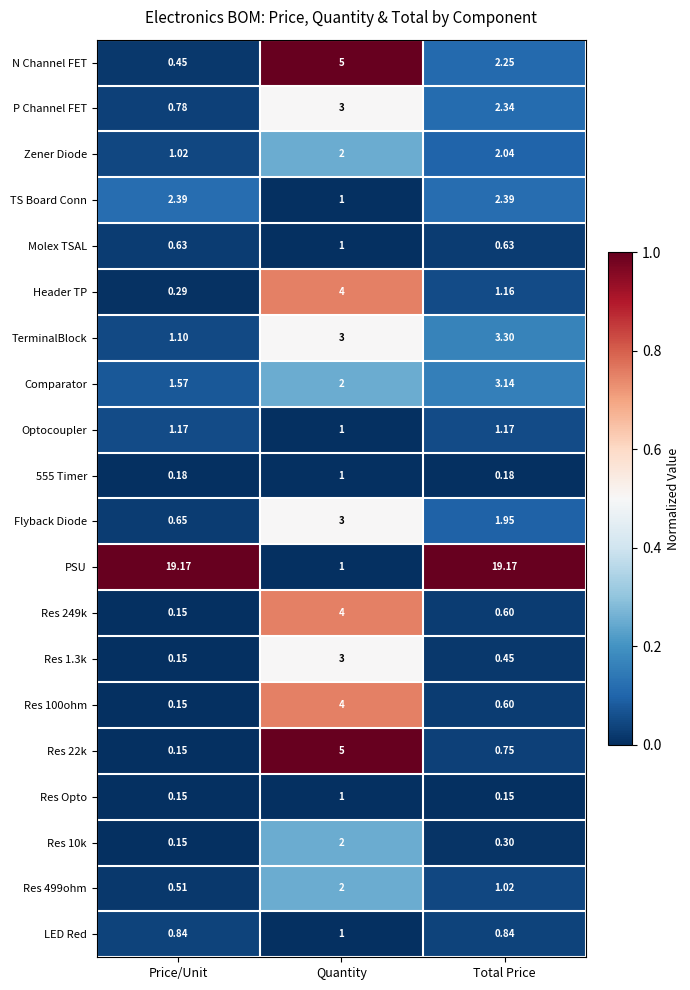

At which label does Res 499ohm reach its minimum?

Price/Unit